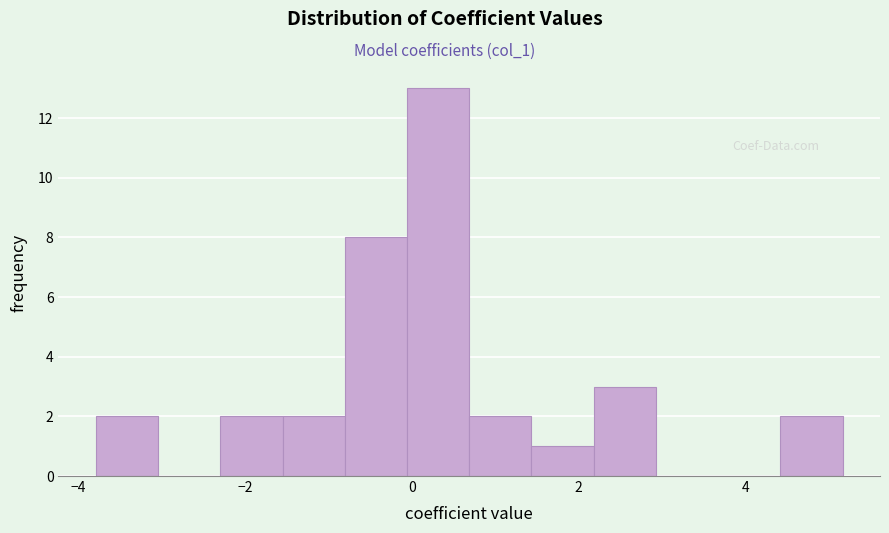

Read against the x-axis, roughly where is the centre of the tallest bar?

0.4